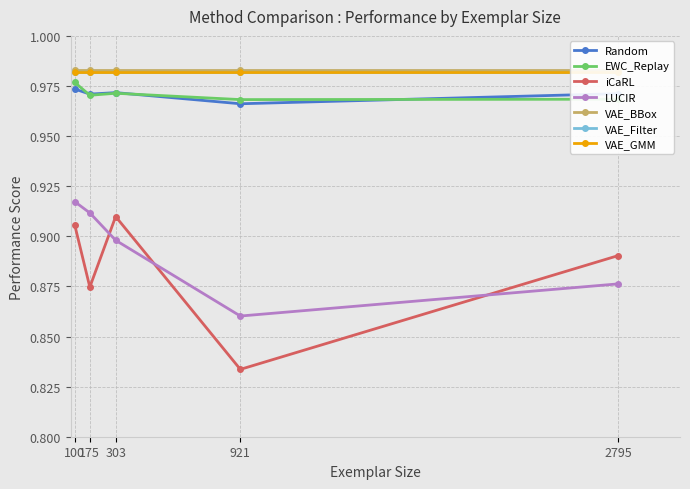

At how many categories does at least one series exceed 0?

5